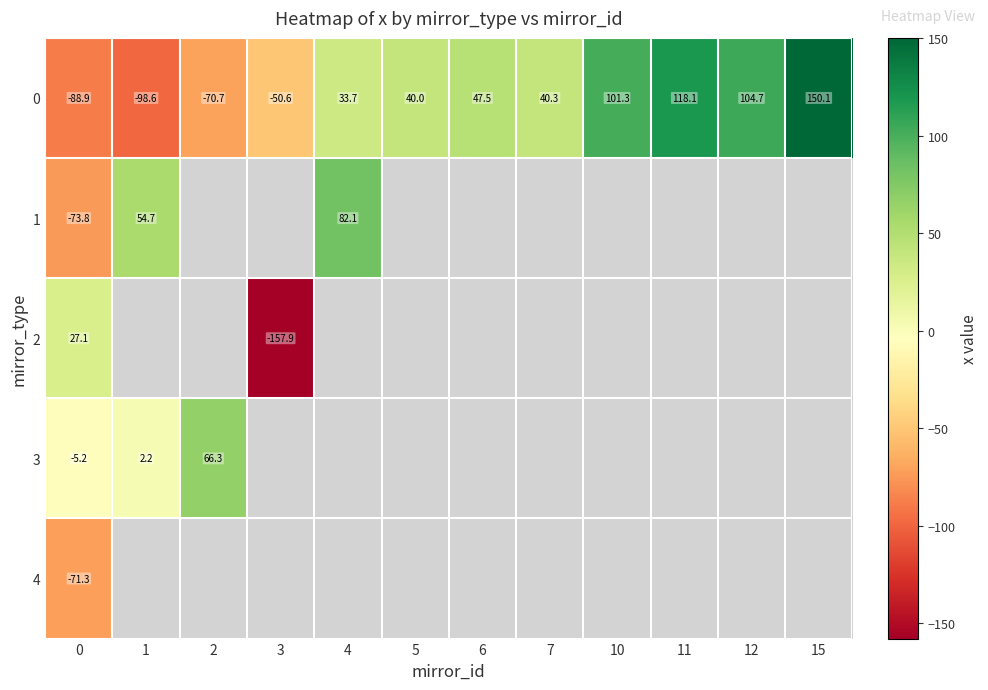

At which label does 0 reach its peak?

15